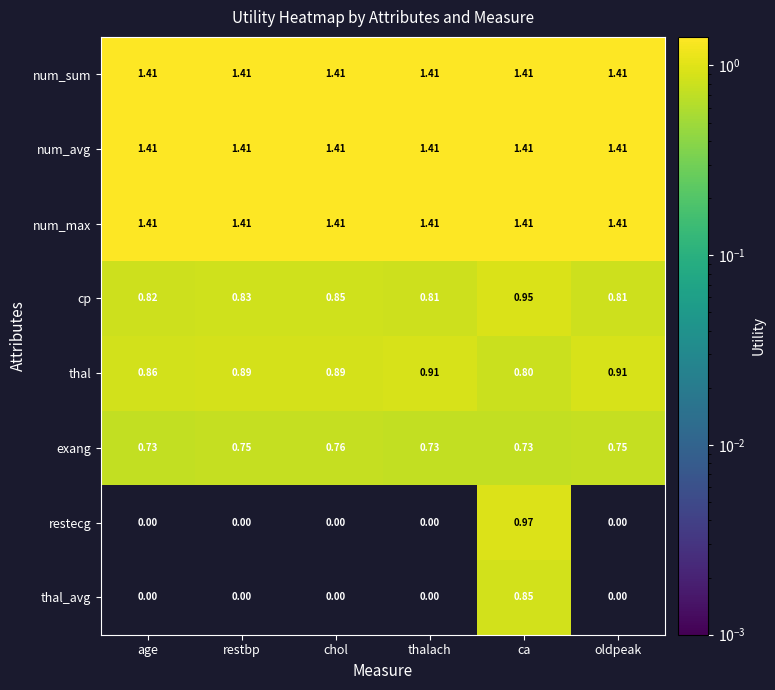

At which category is the sum across all series the highest?

ca